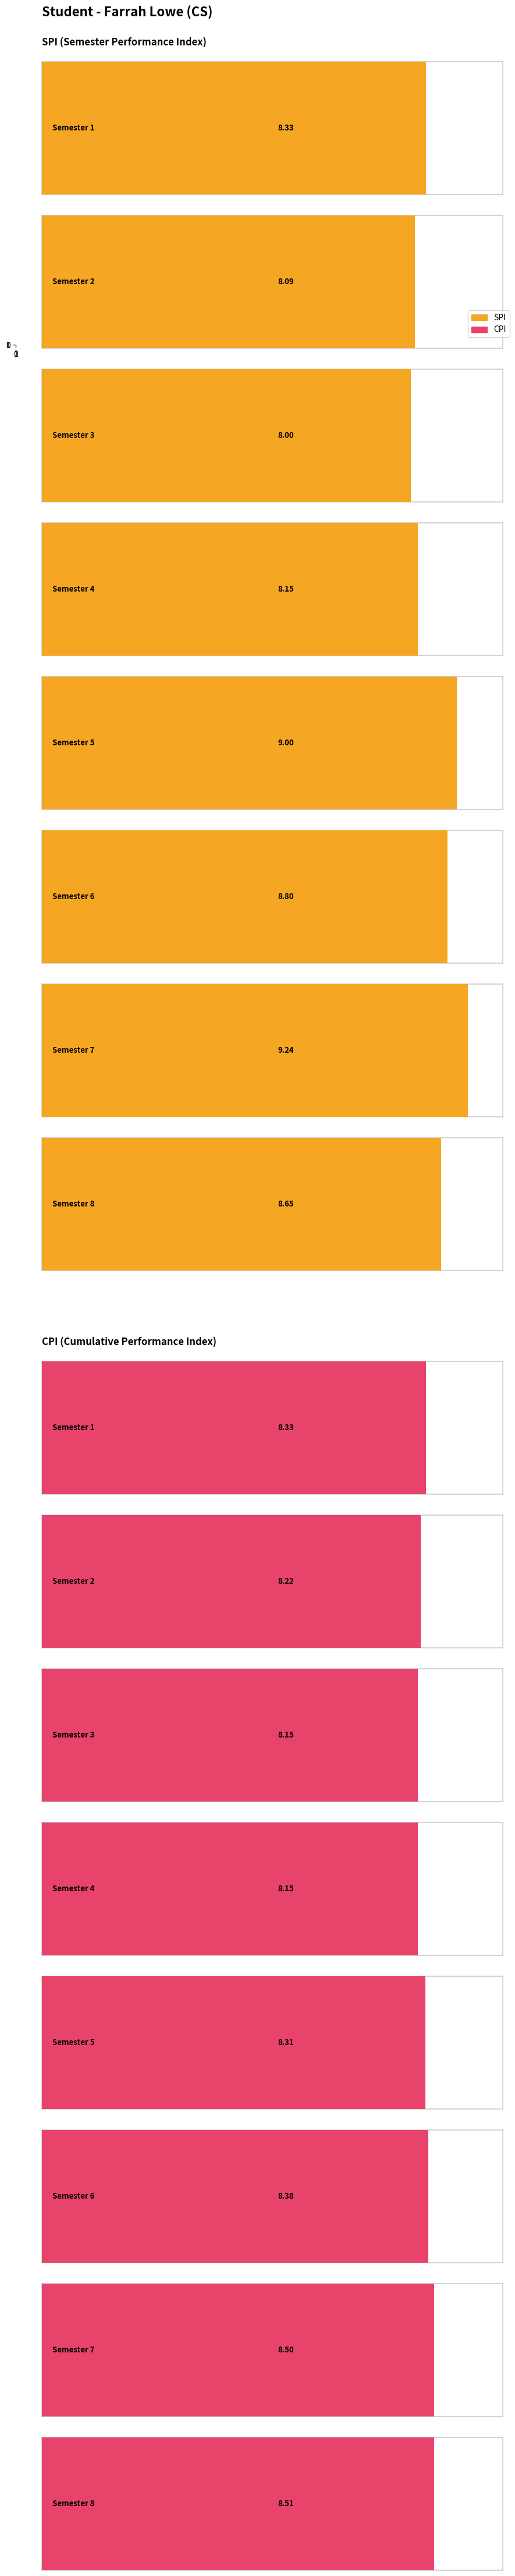

At how many categories does at least one series exceed 9?

1